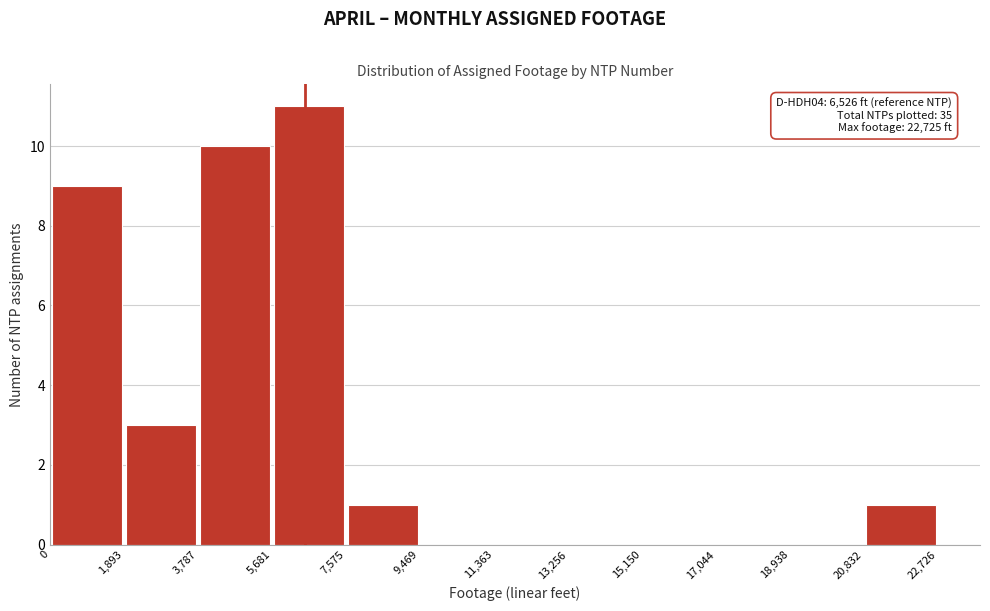

Which range on the x-axis has the tallest bar?

5,681 to 7,575